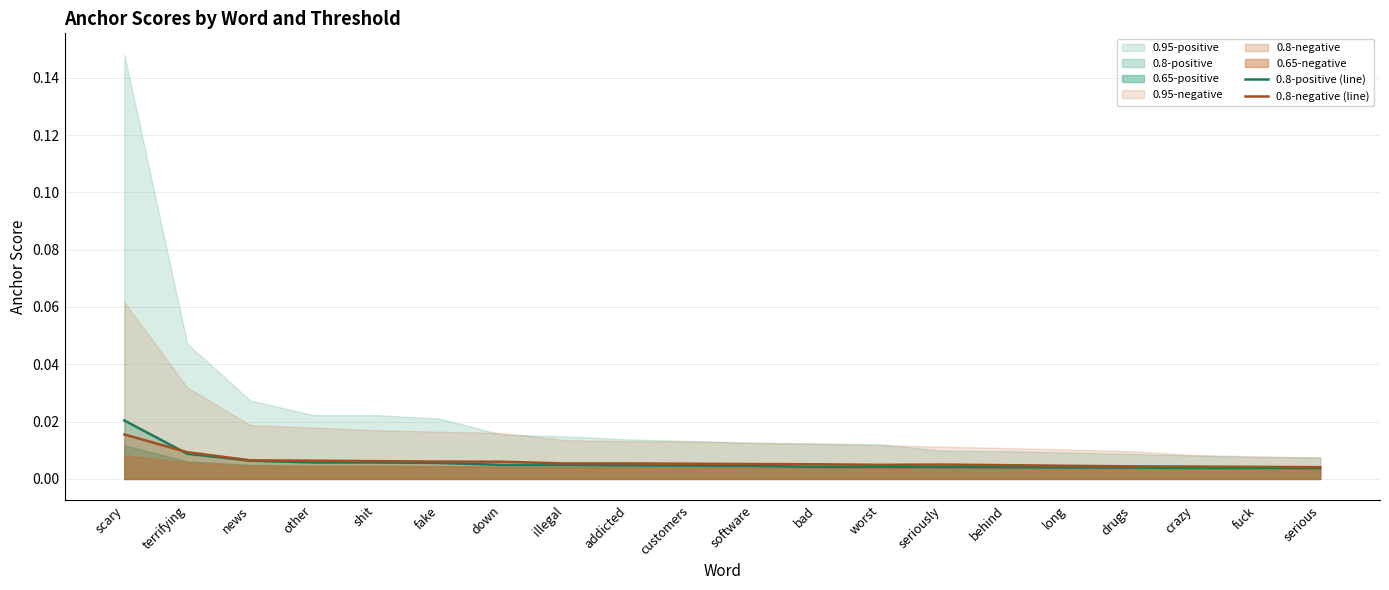

How many interior local valleys does the 0.8-negative (line) series have?

2